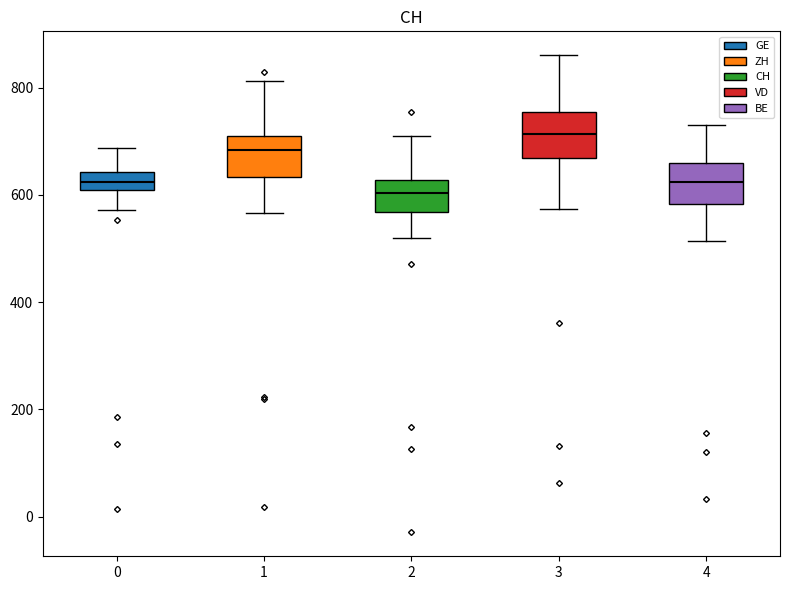

Where is the upper edge of the box at x = 2 on the y-axis? The values are not printed on the chart, so give them approximately, as read against the axis.

620